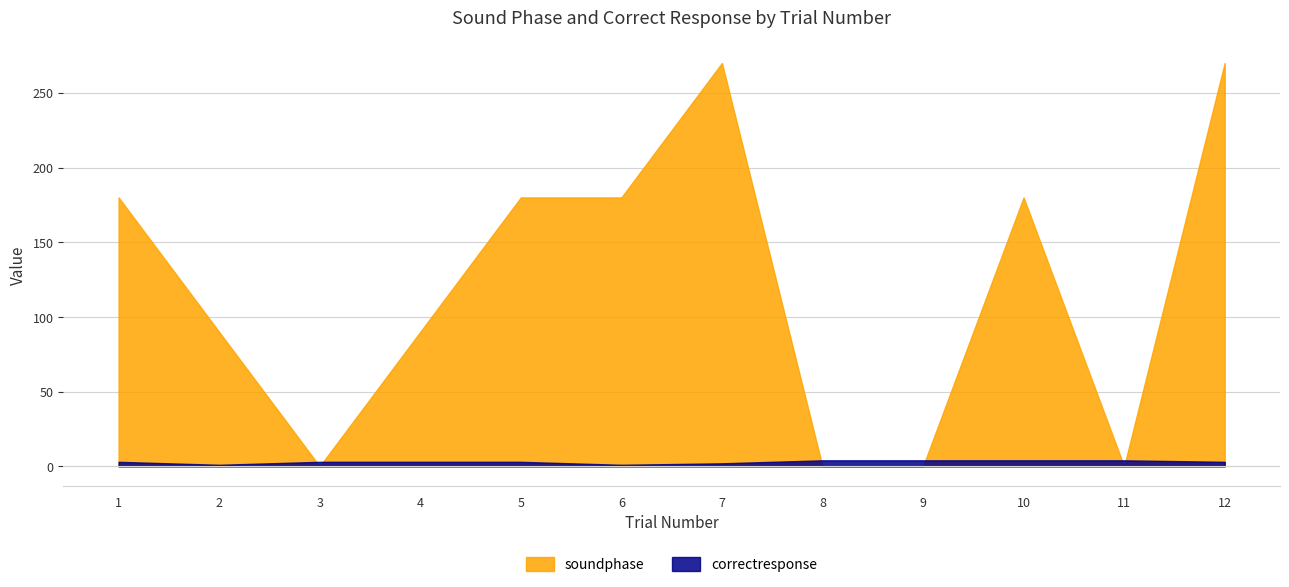

Which has a higher value, 5 or 12?

12